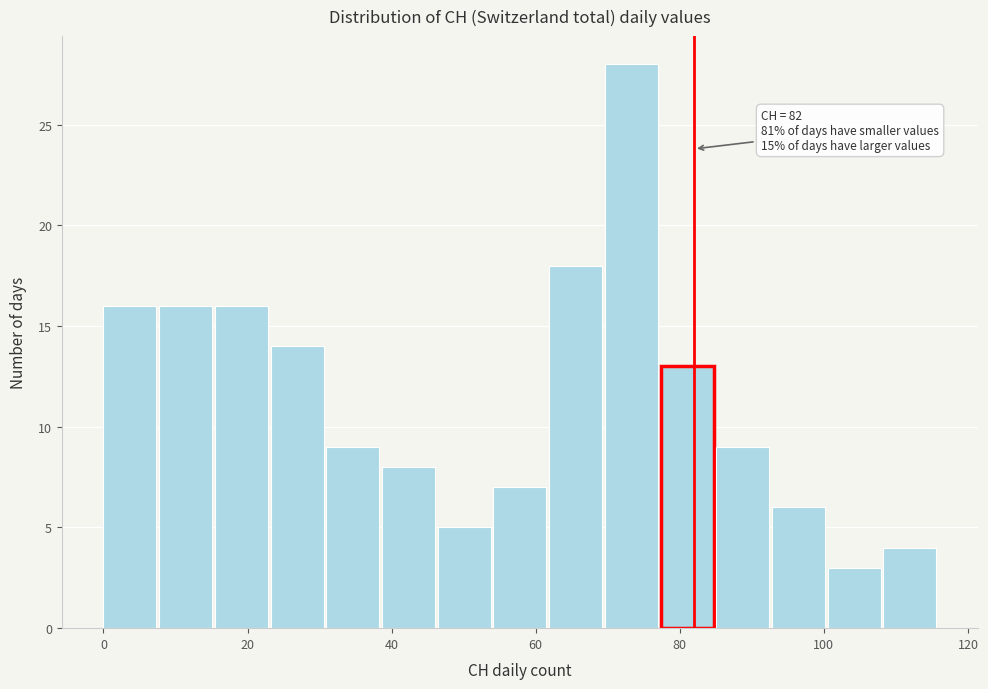

Read against the x-axis, roughly where is the centre of the tallest bar?

74